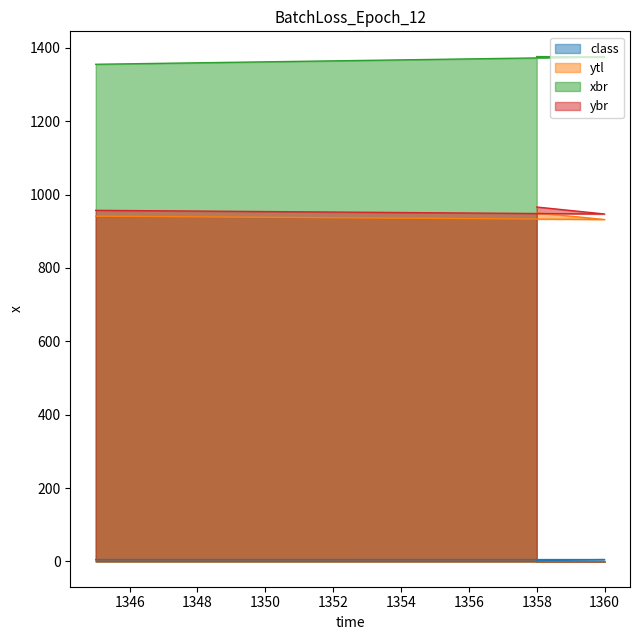

Where does the xbr series first go above 1375?

1358